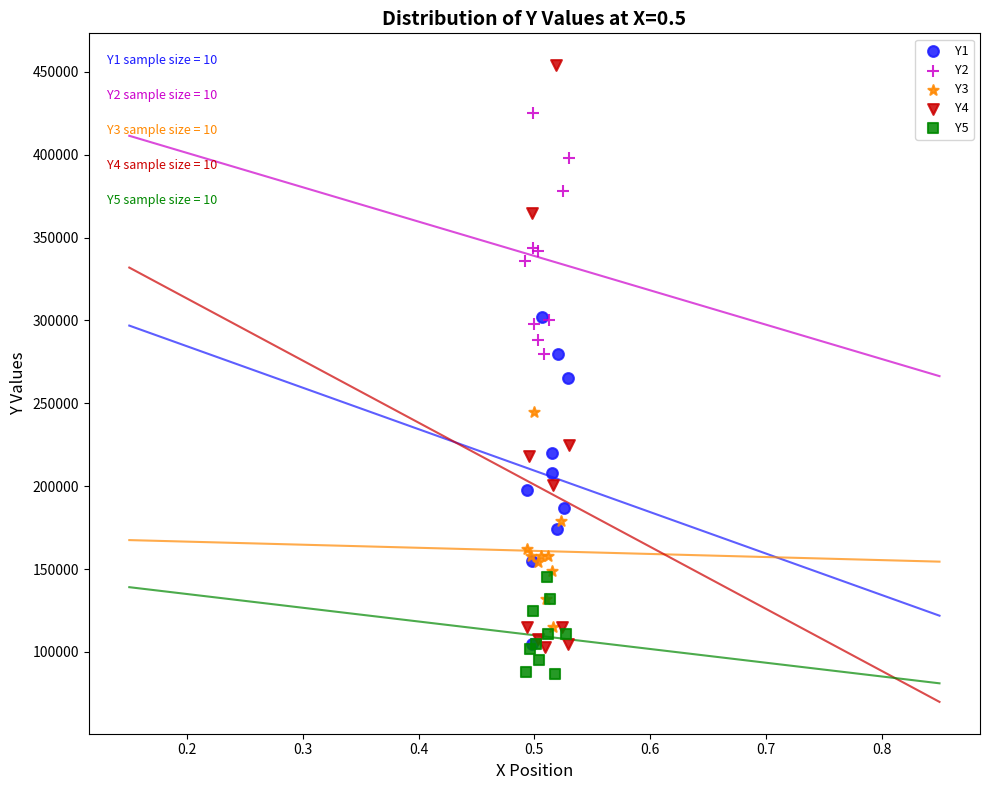

What are all the series names shown in the legend?

Y1, Y2, Y3, Y4, Y5